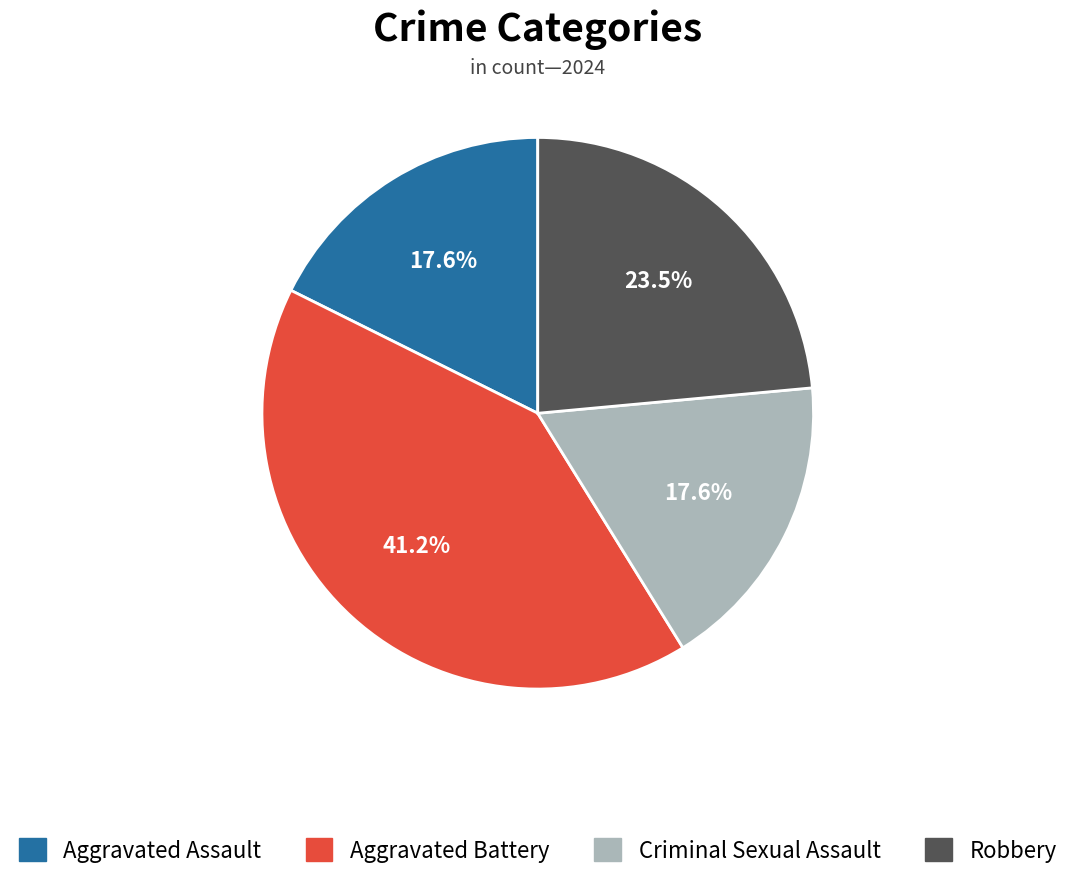

How much of the chart is everything except Robbery?

76.5%